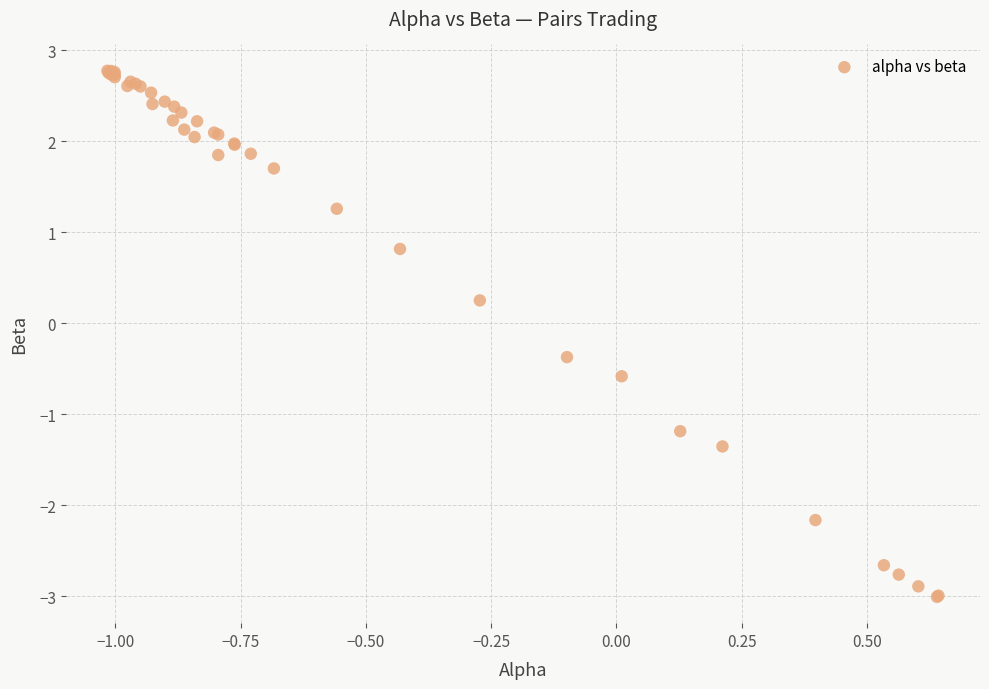

What Y value in the scatter plot is closest to 0?

0.3